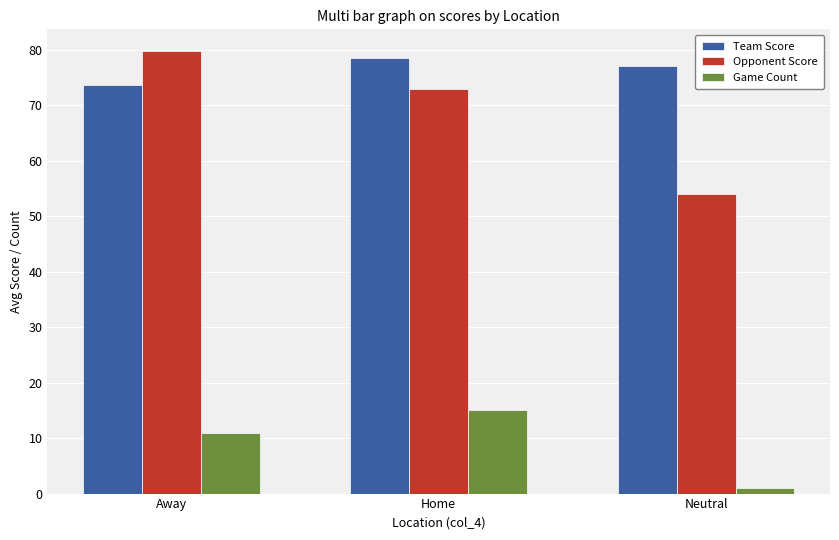

At how many categories does at least one series exceed 21?

3